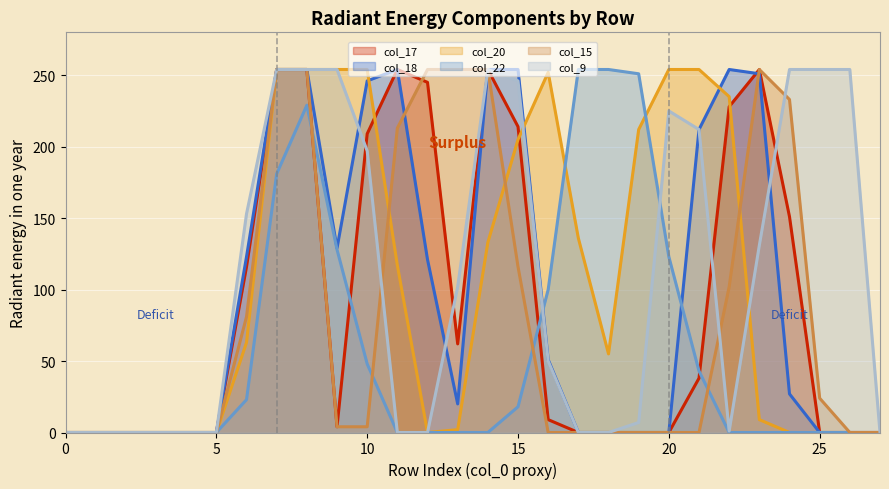

Which series has the largest total across all categories?

col_9 line